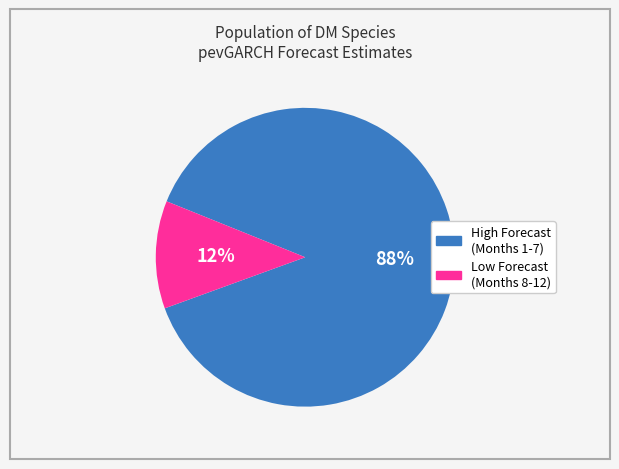

To the nearest percent, what is the average slice percentage?

50%